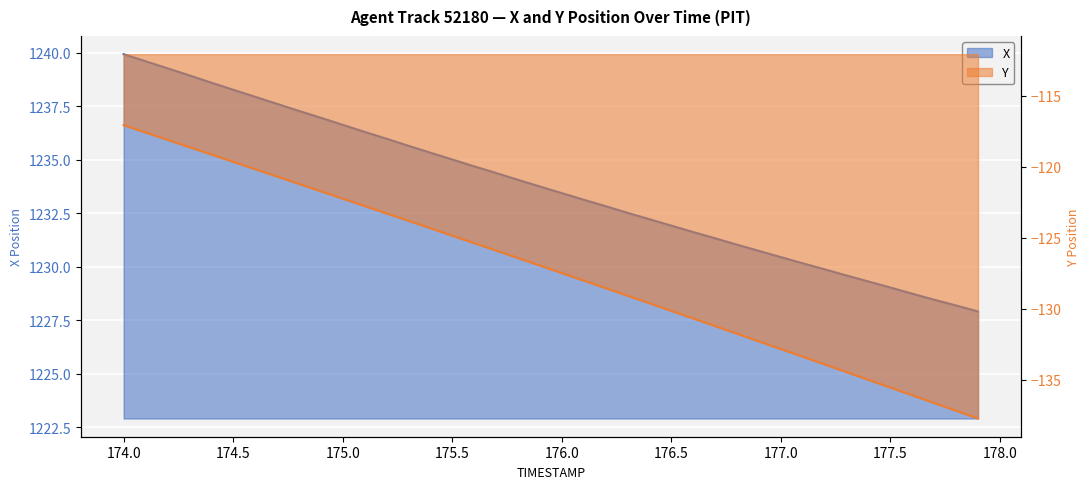

True or false: X and Y intersect in this chart.

False